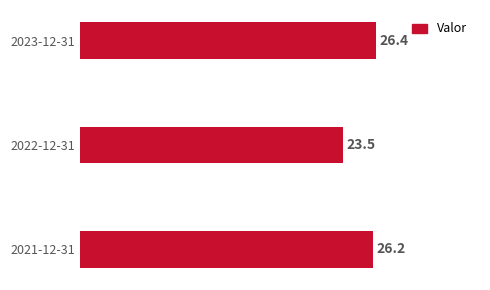

What is the smallest value displayed?

23.5